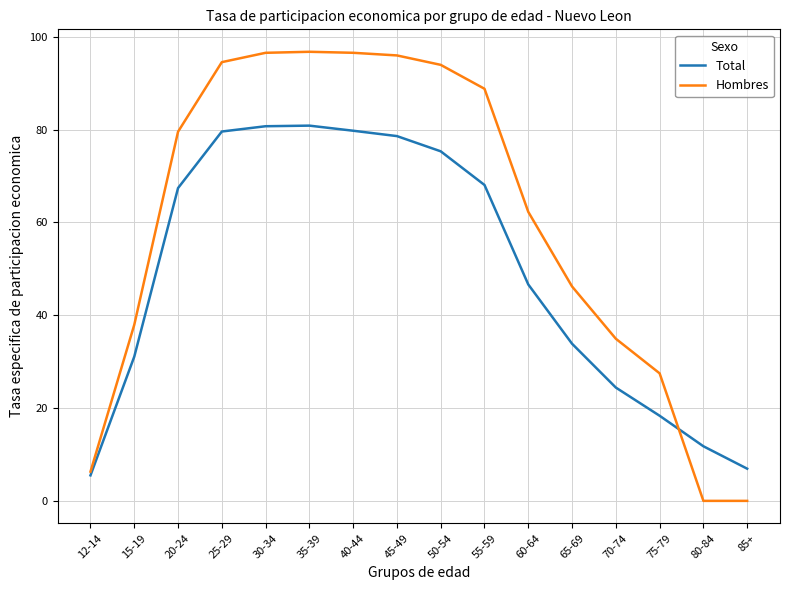

Which series changed the most between 35-39 and 85+?

Hombres